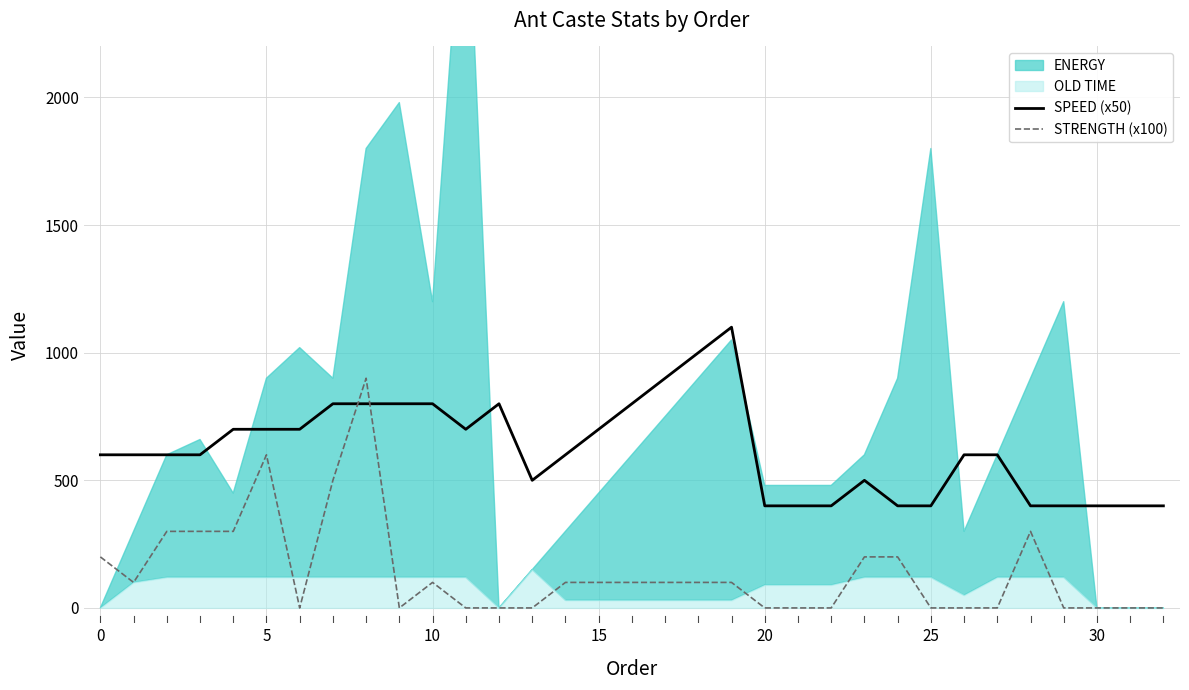

Which series ends up on top after the final intersection of SPEED (x50) and STRENGTH (x100)?

SPEED (x50)